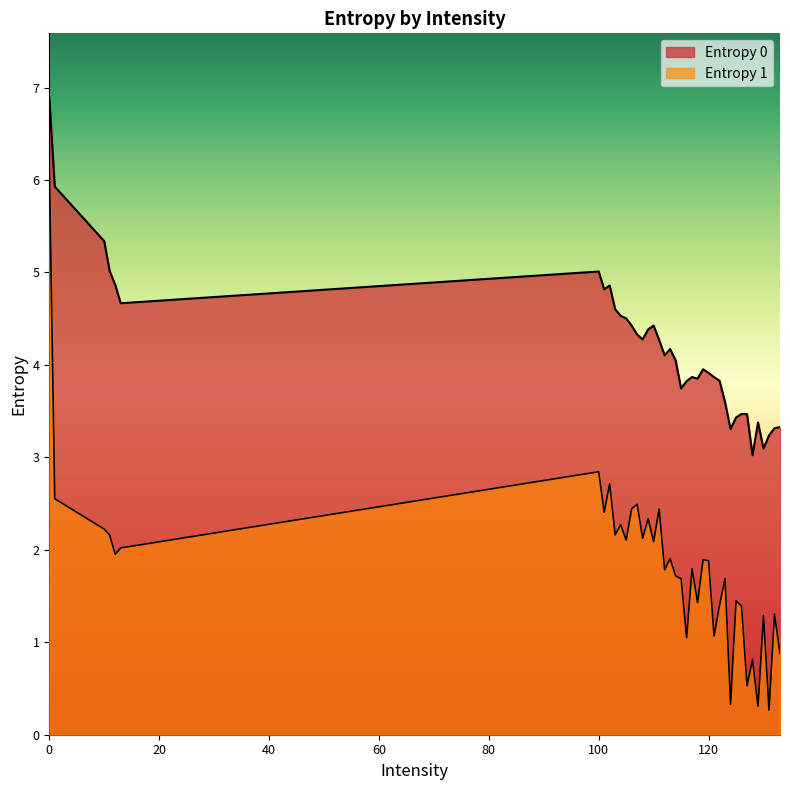

True or false: Entropy 1 and Entropy 0 intersect in this chart.

False